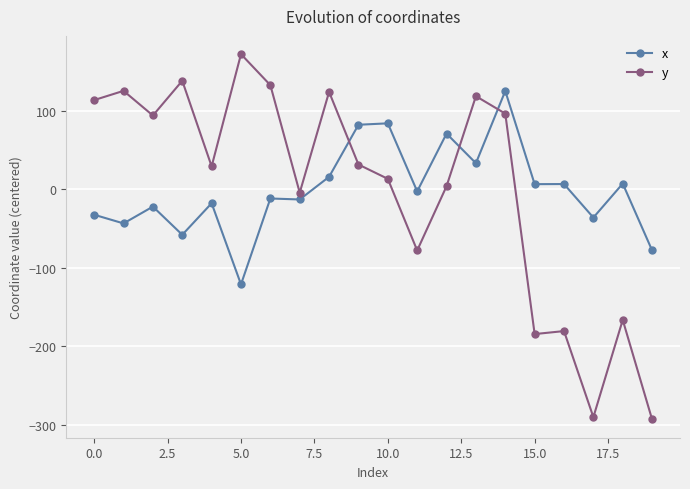

List the series in order of their peak value, highest first.

y, x